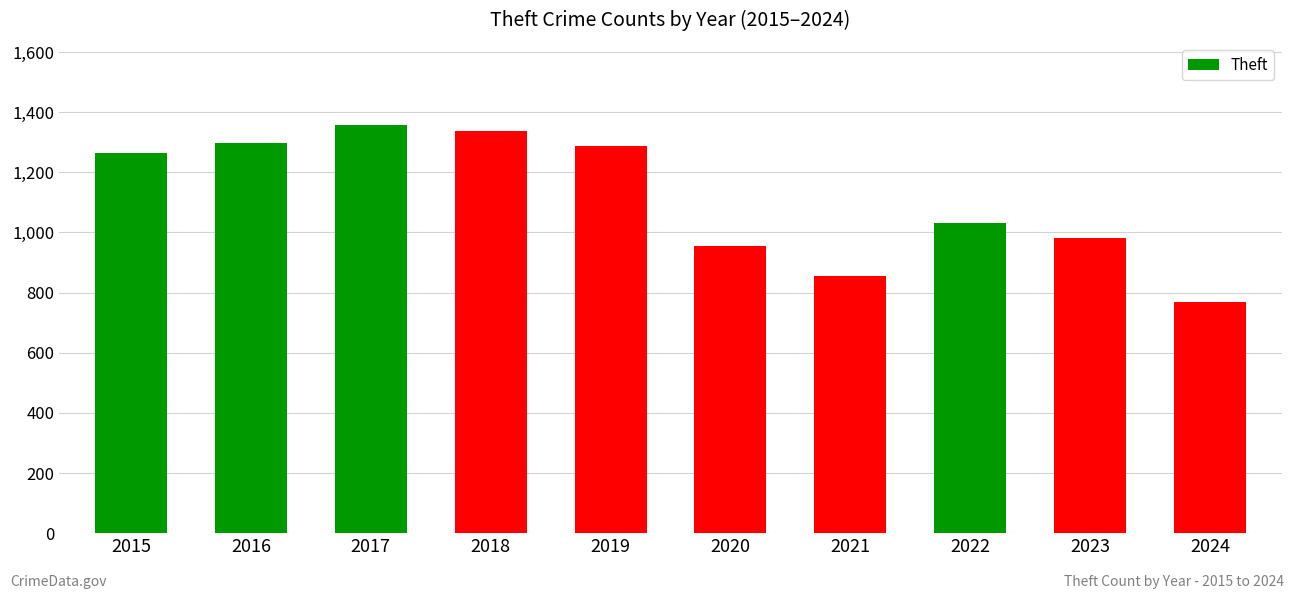

Approximately how many times larger is the value at 2020 compared to 2018?

0.7